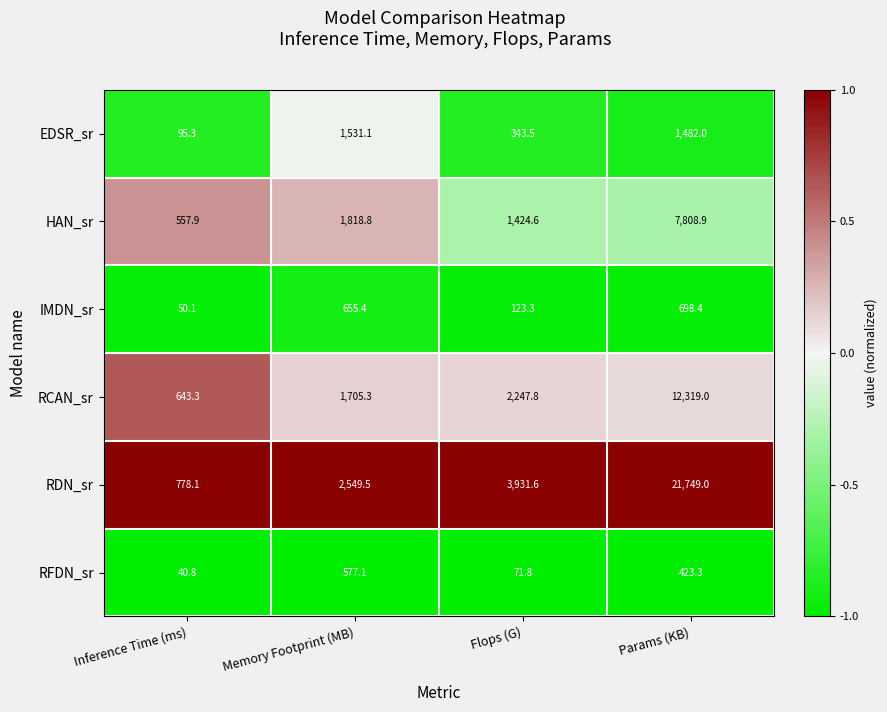

What is the minimum value shown in the chart?

40.8